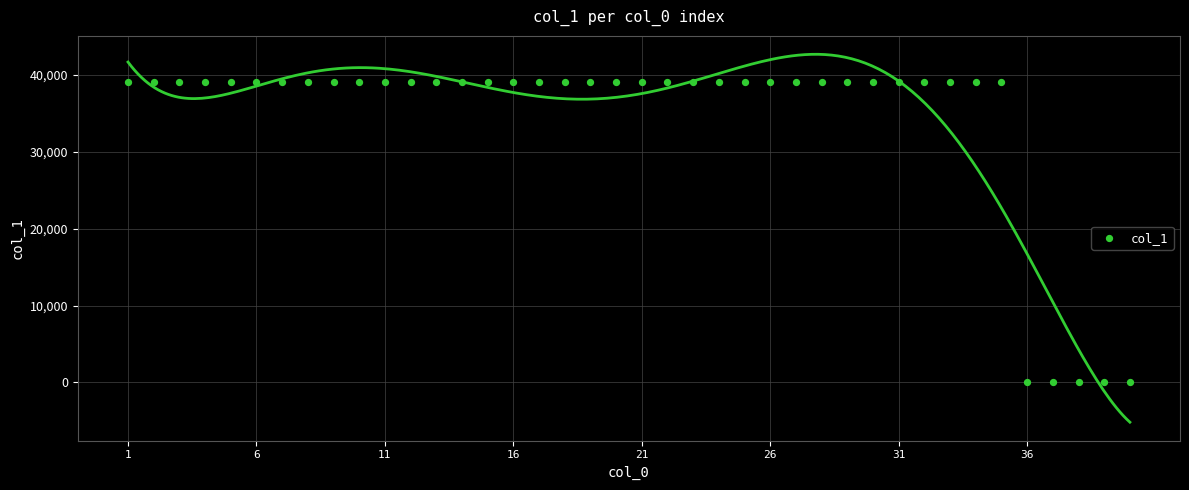

What is the range of X values (max minus min)?

39